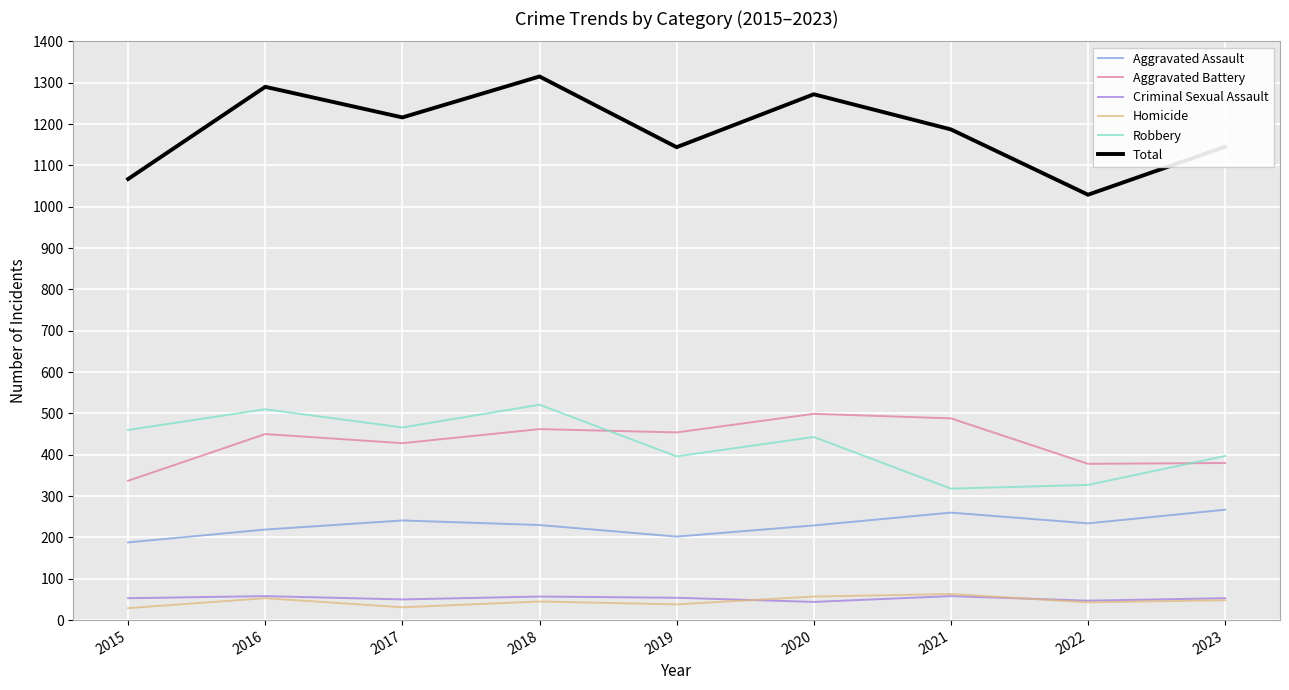

Which series has the widest spread of values?

Total